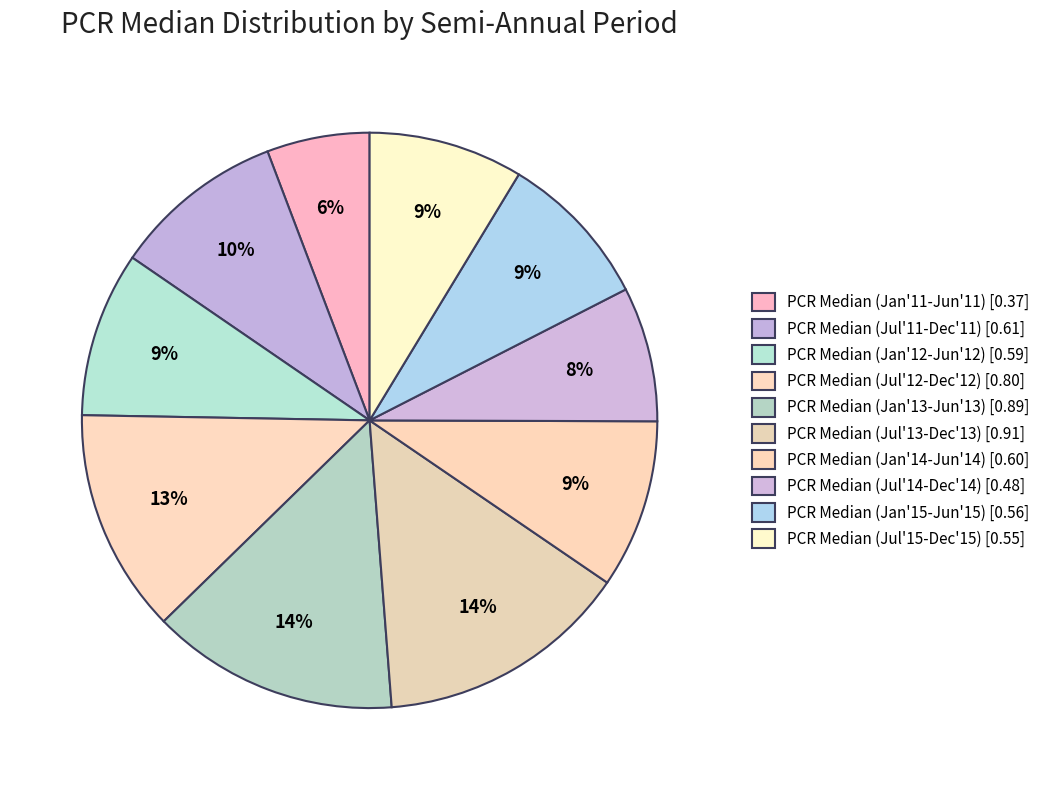

What percentage do PCR Median (Jul'13-Dec'13) and PCR Median (Jul'12-Dec'12) together represent?

26.8%